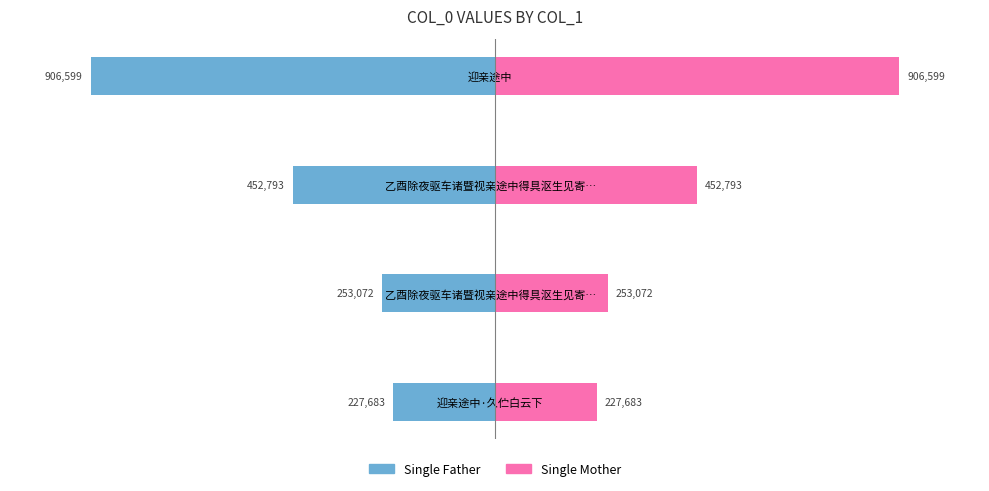

What are all the series names shown in the legend?

Single Father, Single Mother